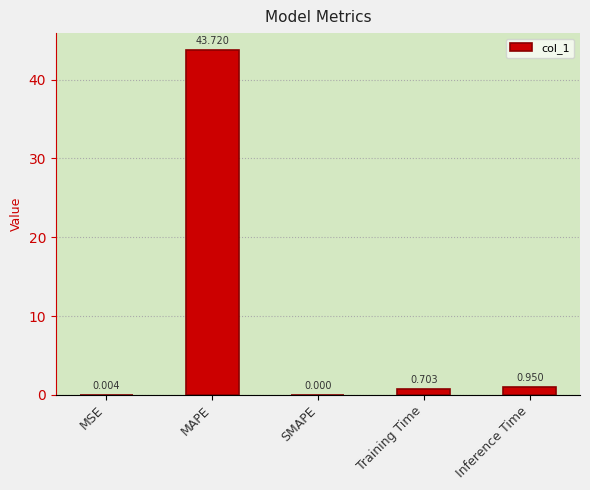

At which label is the value closest to 21?

Inference Time